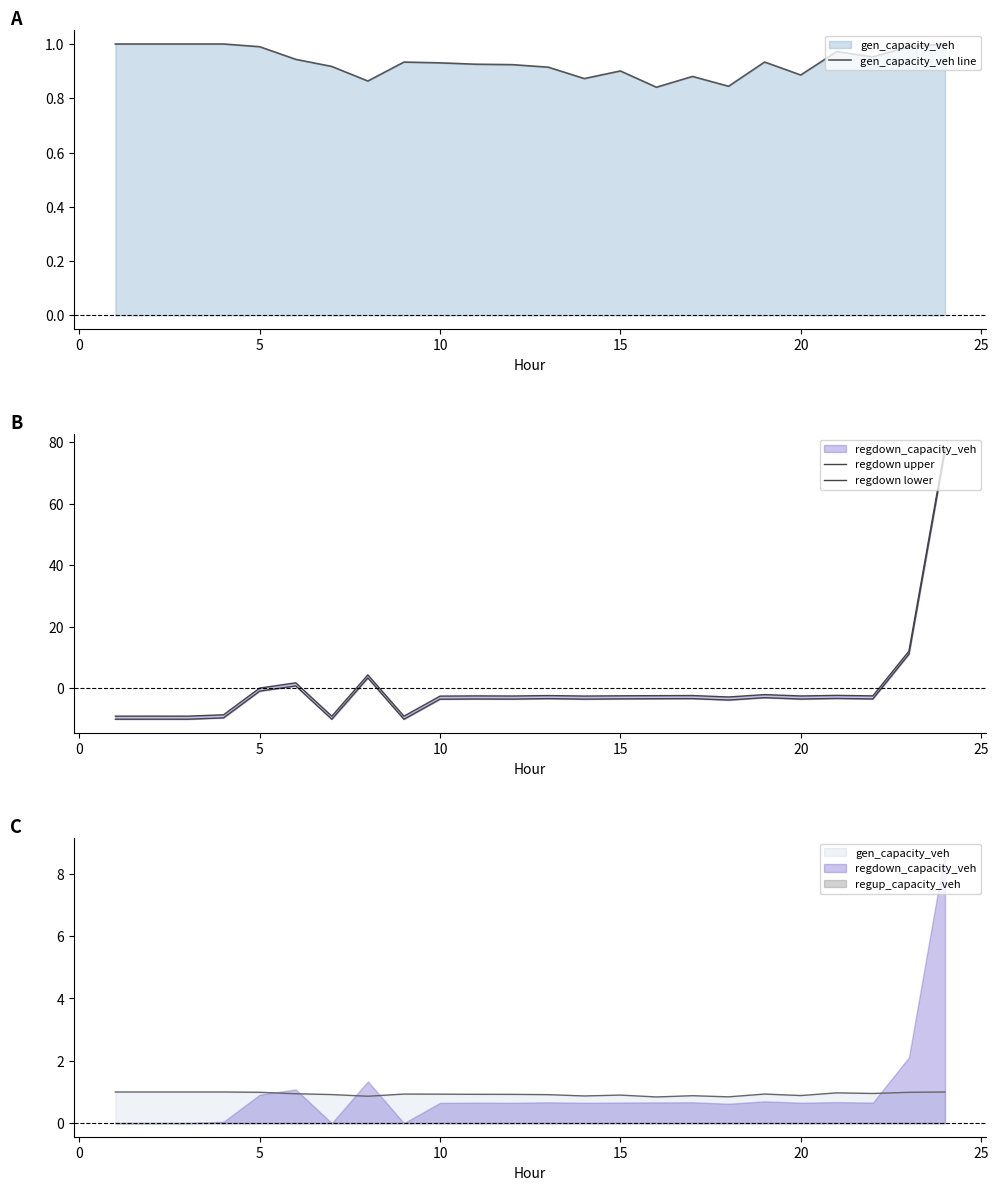

What is the smallest value displayed?

-10.0